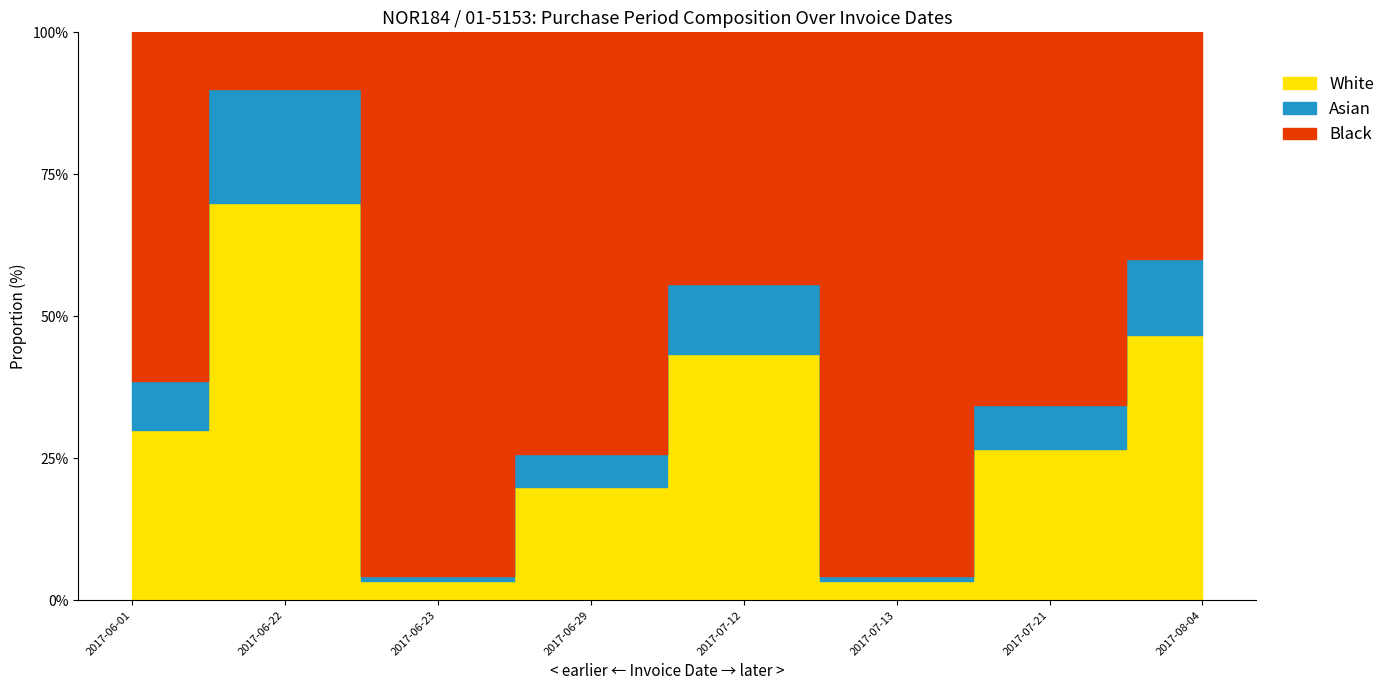

Rank the categories by value from highest to lowest.

2017-06-22, 2017-08-04, 2017-07-12, 2017-06-01, 2017-07-21, 2017-06-29, 2017-06-23, 2017-07-13